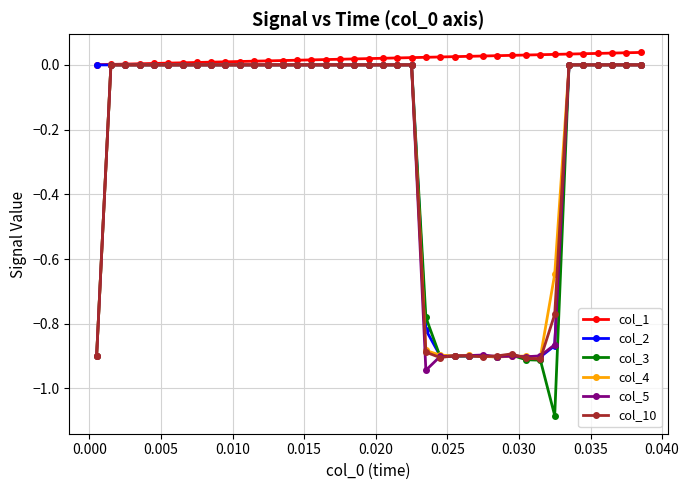

How many distinct data groups are displayed?

6